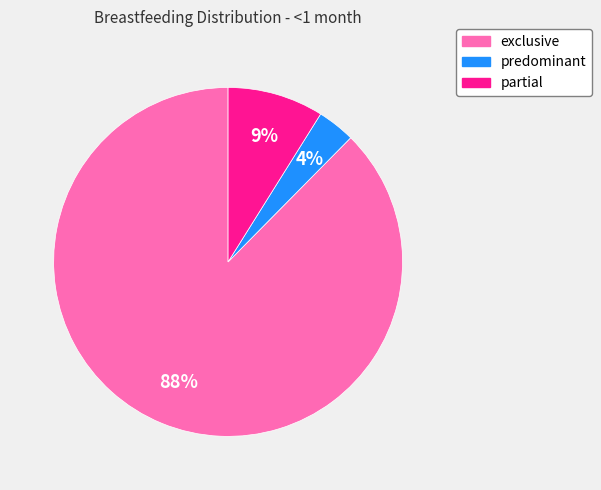

Does any single category account for the majority?

Yes